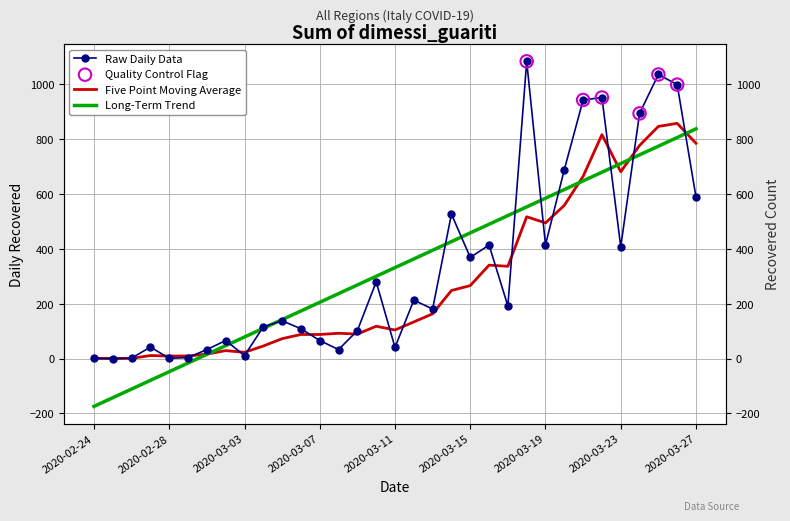

What is the change in value from 2020-02-29 to 2020-03-10?

+276